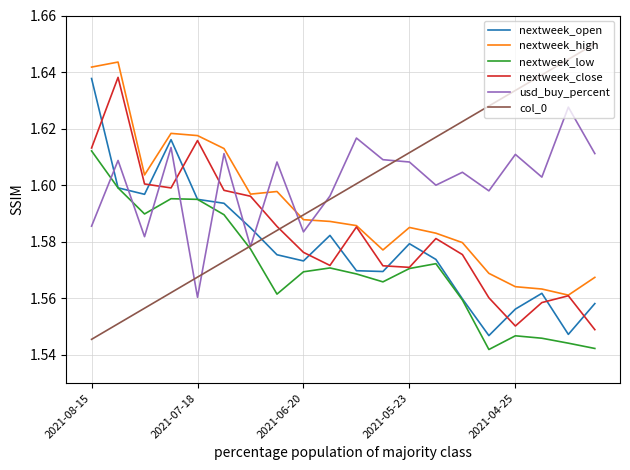

Which series has the largest range (max minus min)?

col_0